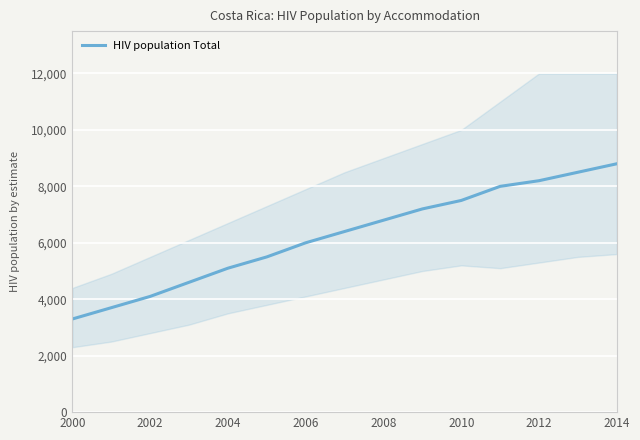

At which label does HIV population Total reach its peak?

2014